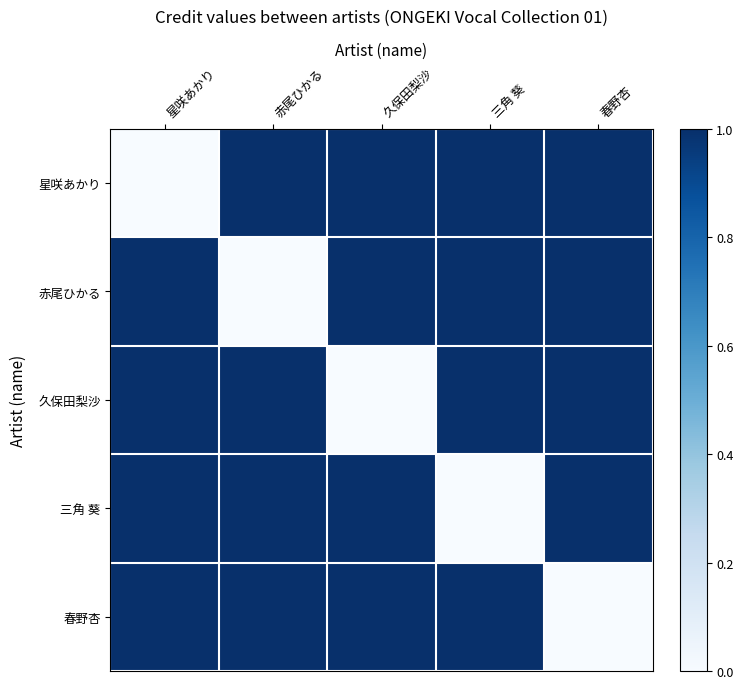

Which series has the largest total across all categories?

星咲あかり